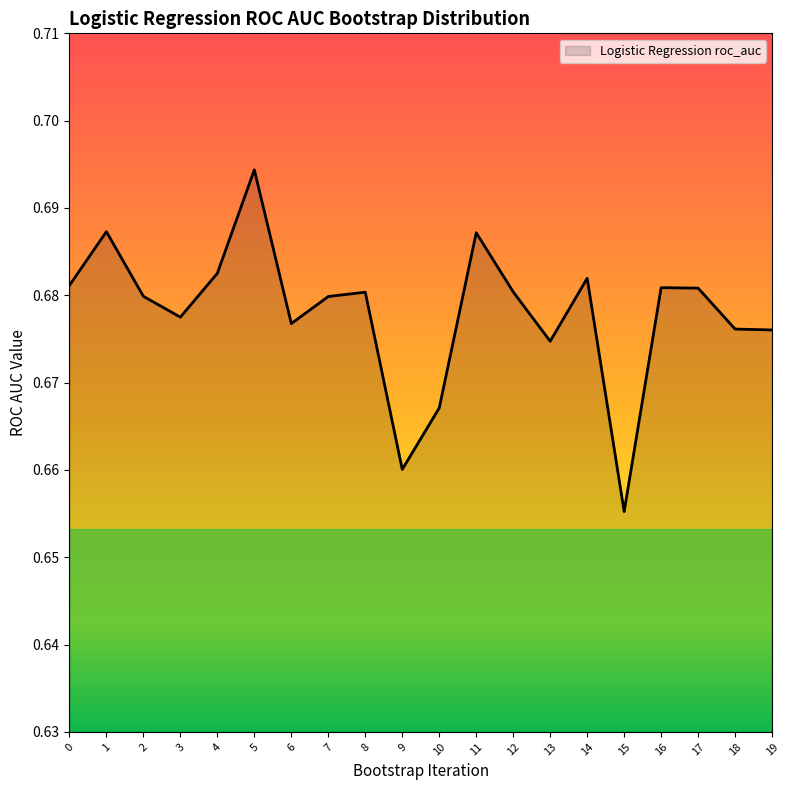

At which label is the value closest to 0?

15